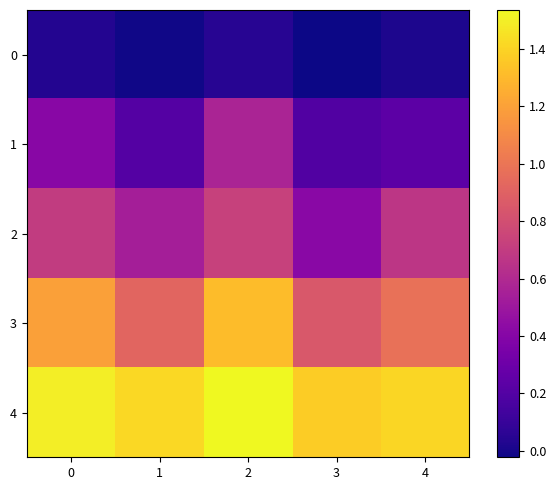

At which category does the chart reach its peak across all series?

2